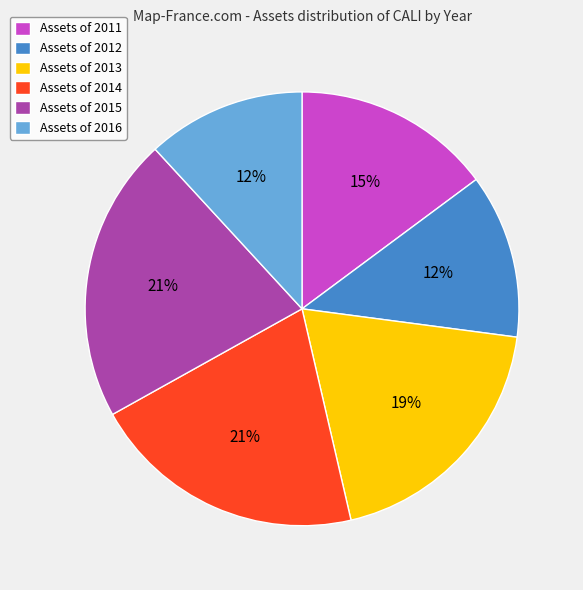

Is it true that Assets of 2011 is 6% of the pie?

False